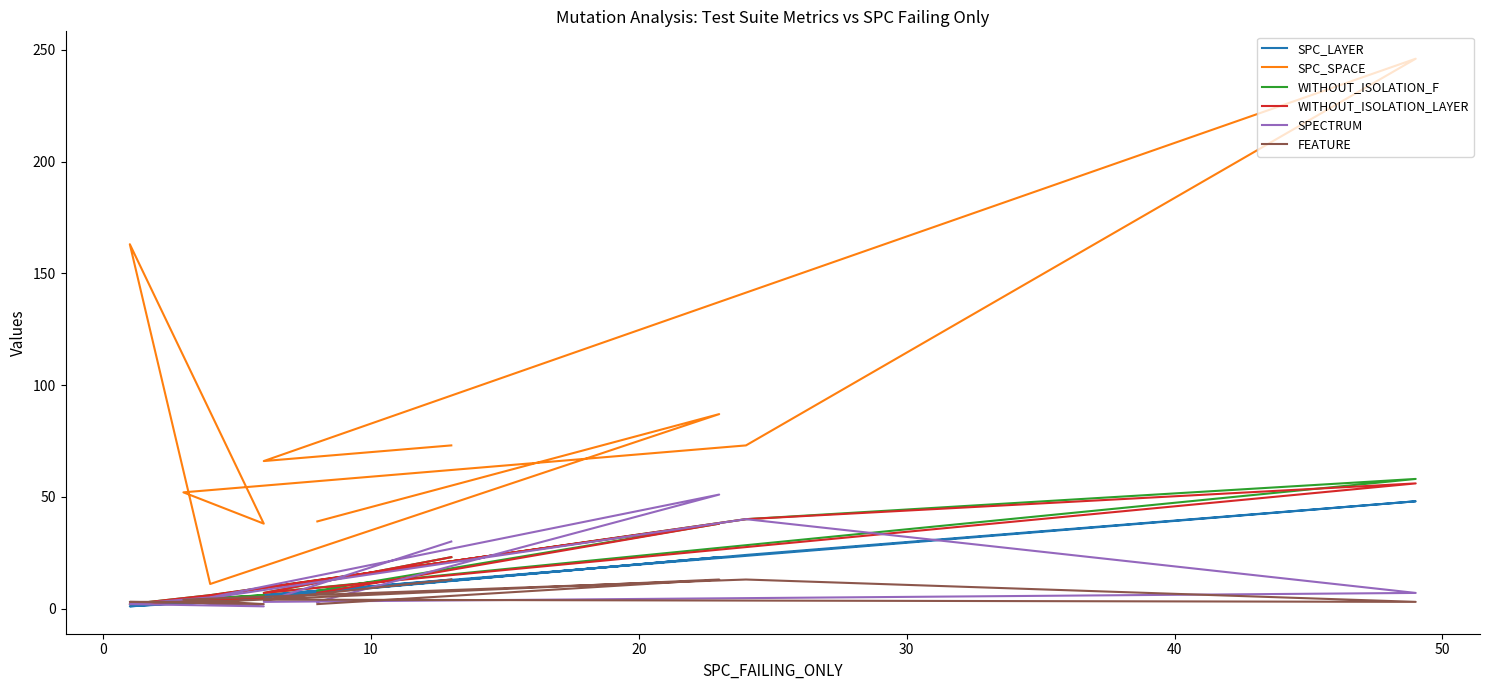

In SPC_LAYER, how many points are lower than both neighbors (excluding endpoints)?

3